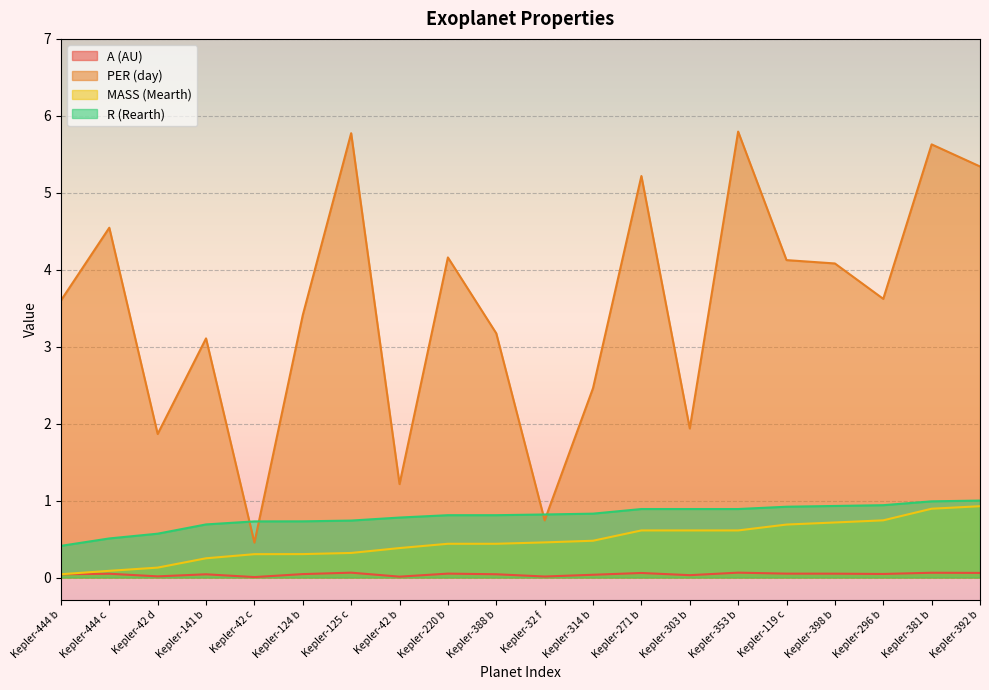

What is the difference between the second highest and minimum values in the A (AU) series?

0.1